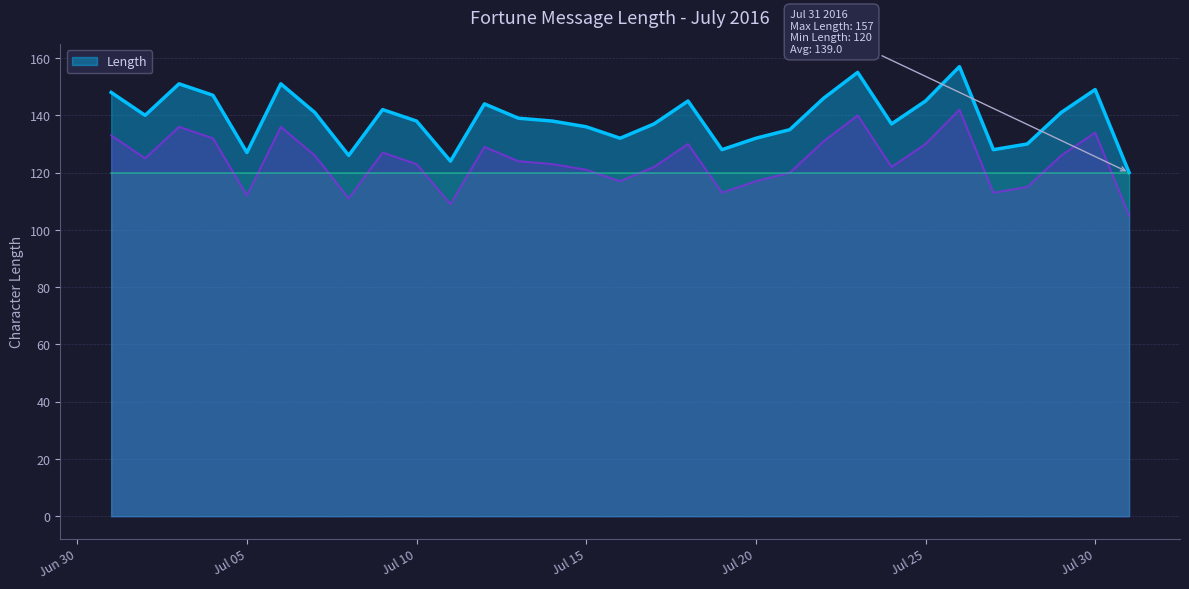

Rank the categories by value from lowest to highest.

2016-07-31, 2016-07-11, 2016-07-08, 2016-07-05, 2016-07-19, 2016-07-27, 2016-07-28, 2016-07-16, 2016-07-20, 2016-07-21, 2016-07-15, 2016-07-17, 2016-07-24, 2016-07-10, 2016-07-14, 2016-07-13, 2016-07-02, 2016-07-07, 2016-07-29, 2016-07-09, 2016-07-12, 2016-07-18, 2016-07-25, 2016-07-22, 2016-07-04, 2016-07-01, 2016-07-30, 2016-07-03, 2016-07-06, 2016-07-23, 2016-07-26